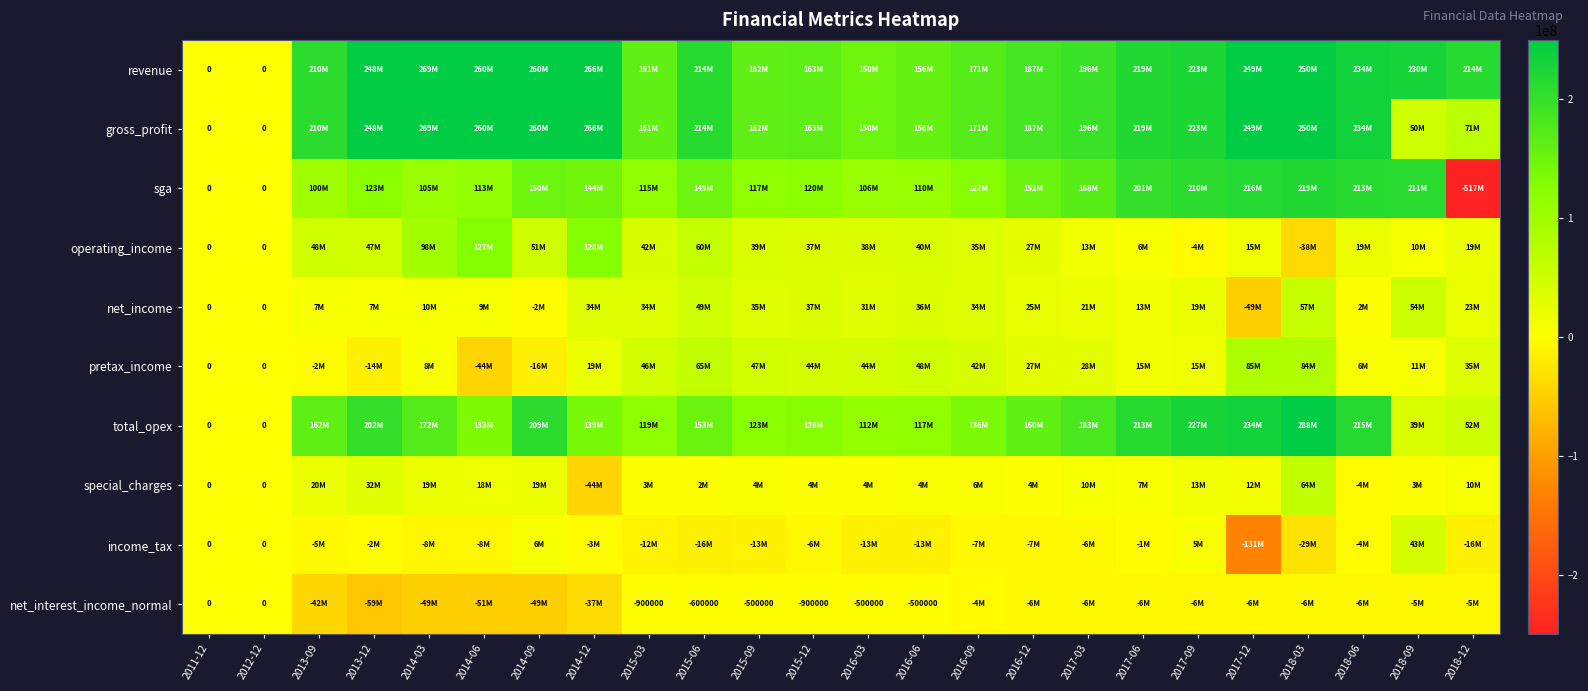

Which series has the widest spread of values?

sga